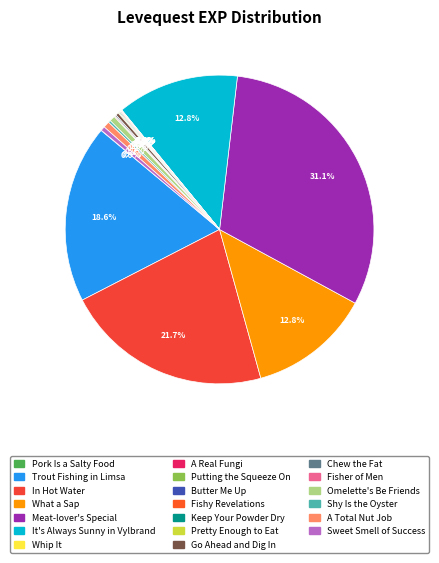

Is the sum of Chew the Fat and Pork Is a Salty Food greater than half?

No